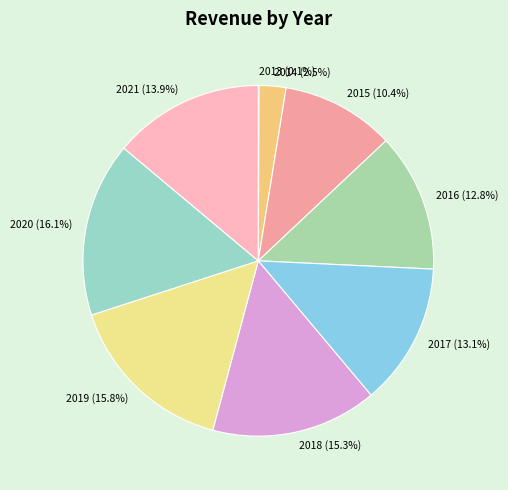

Is it true that 2017 is 13% of the pie?

True